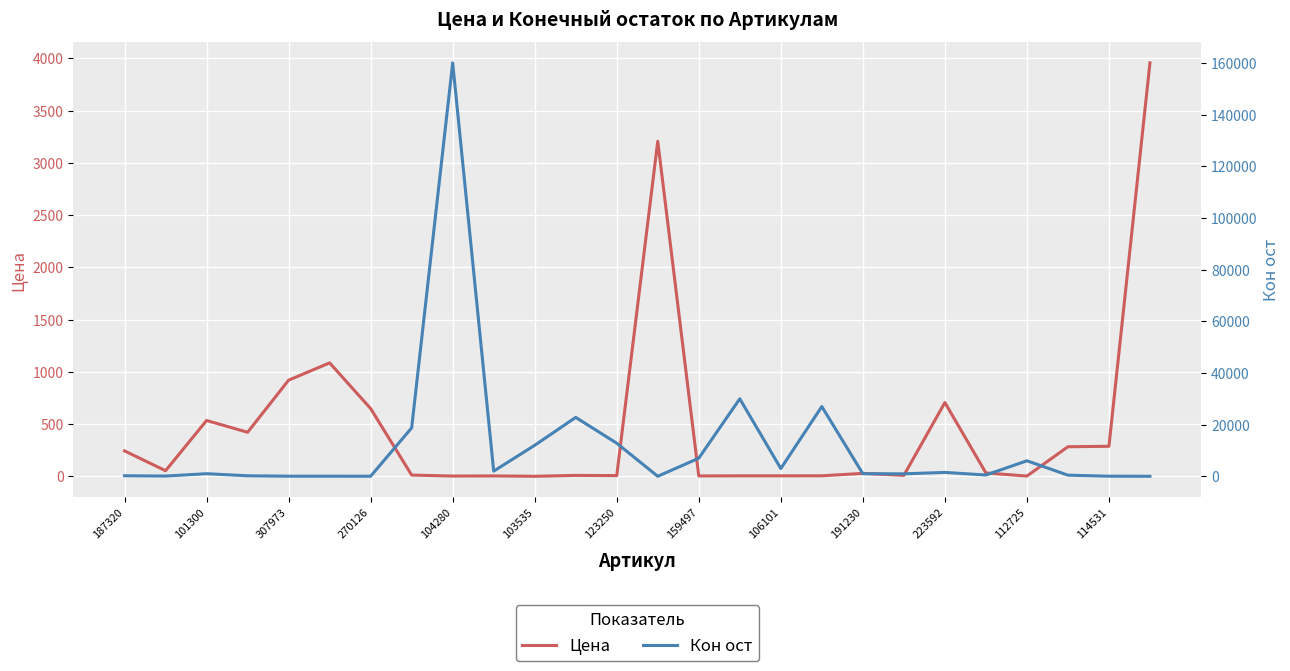

What is the difference between the Цена values at 21 and 270126?

389.2